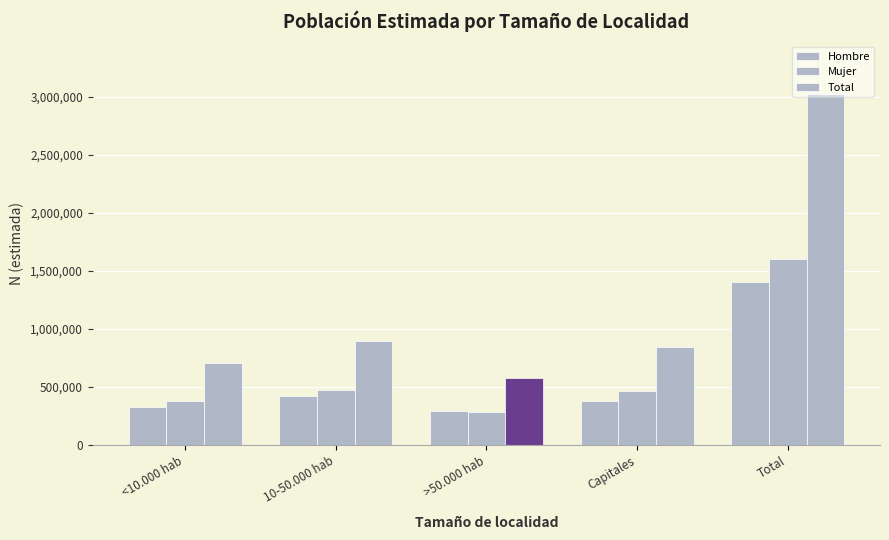

How many data points in Total are less than 847614?

2